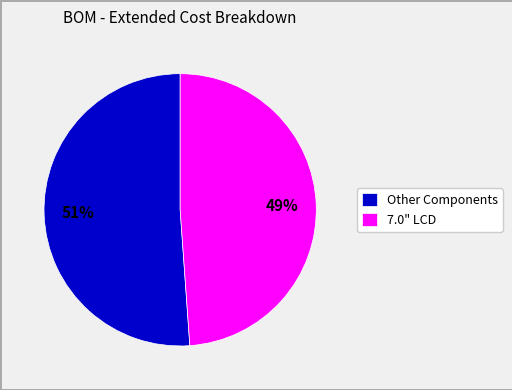

The Other Components slice represents 41% of the pie. True or false?

False